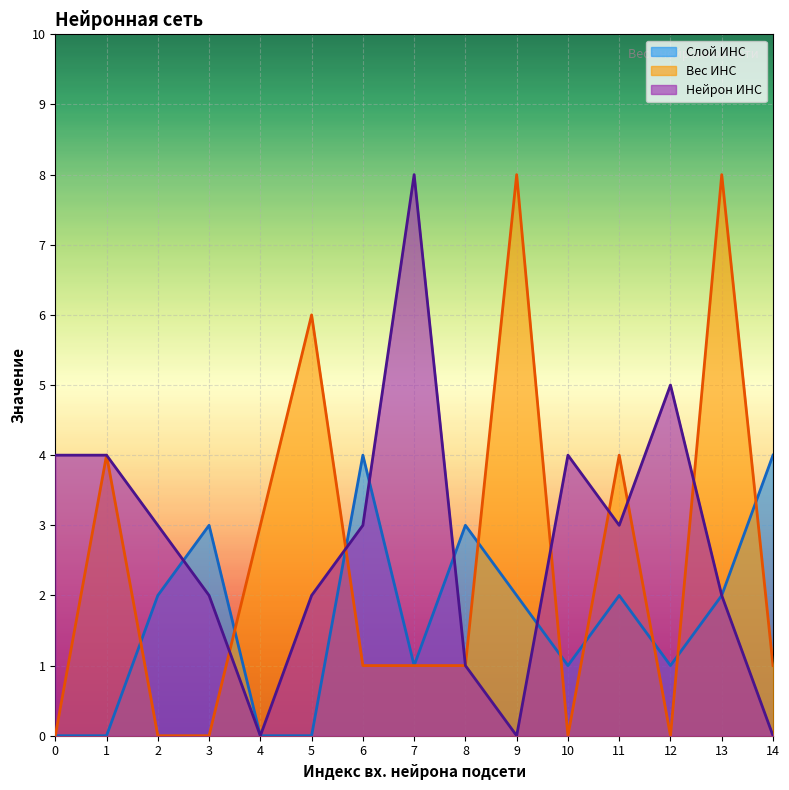

True or false: Слой ИНС and Нейрон ИНС intersect in this chart.

True